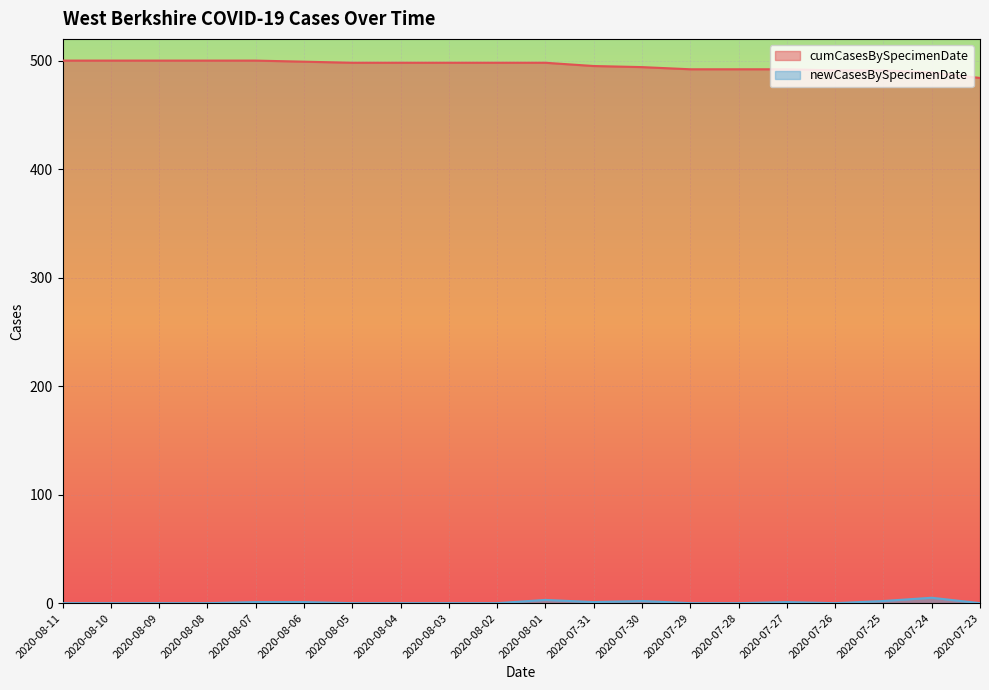

What is the average value of the newCasesBySpecimenDate series?

1